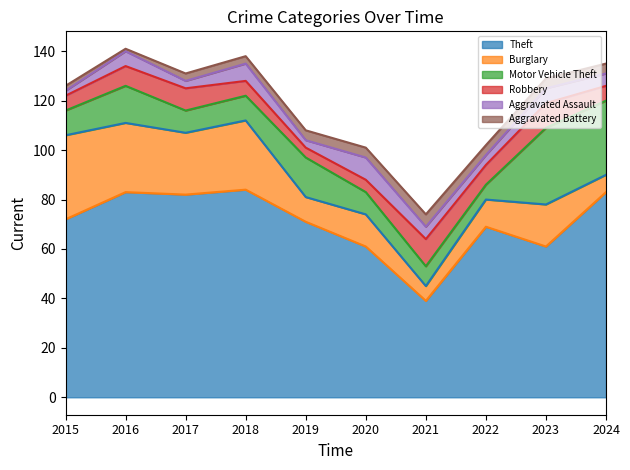

In Aggravated Battery, how many points are higher than both neighbors (excluding endpoints)?

1